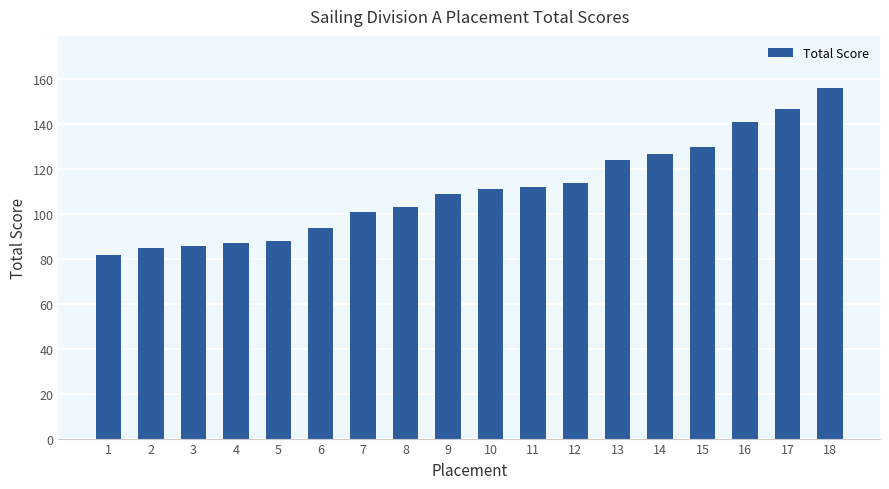

What value does the data have at 12, to the nearest 10?

110